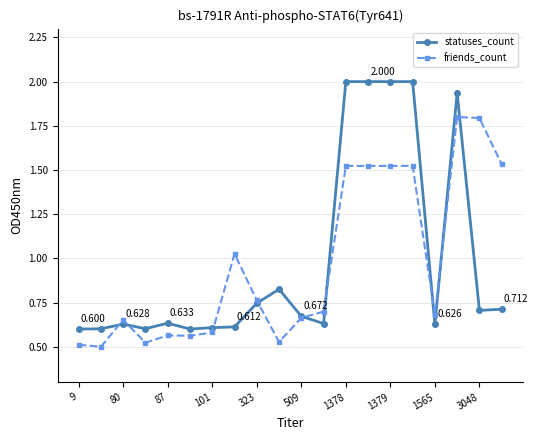

True or false: friends_count has more than 1 interior local peaks.

True